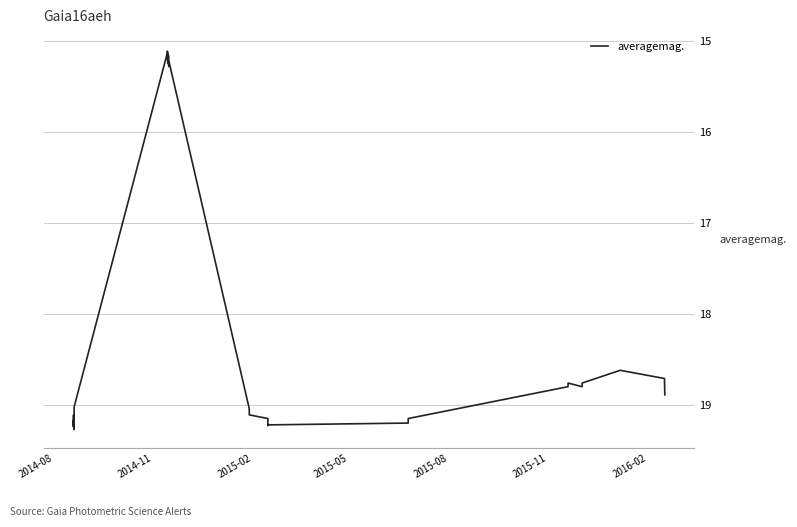

What is the difference between the maximum and minimum values?

4.2